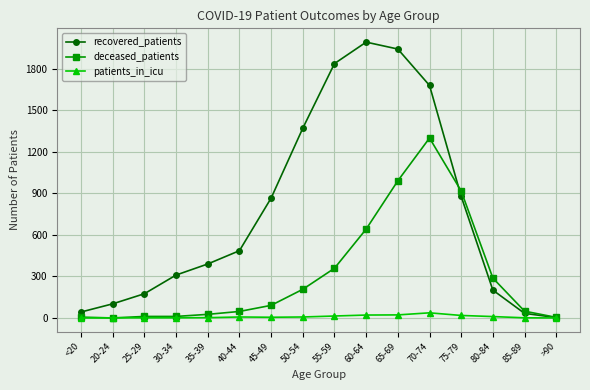

How many lines are shown in the chart?

3